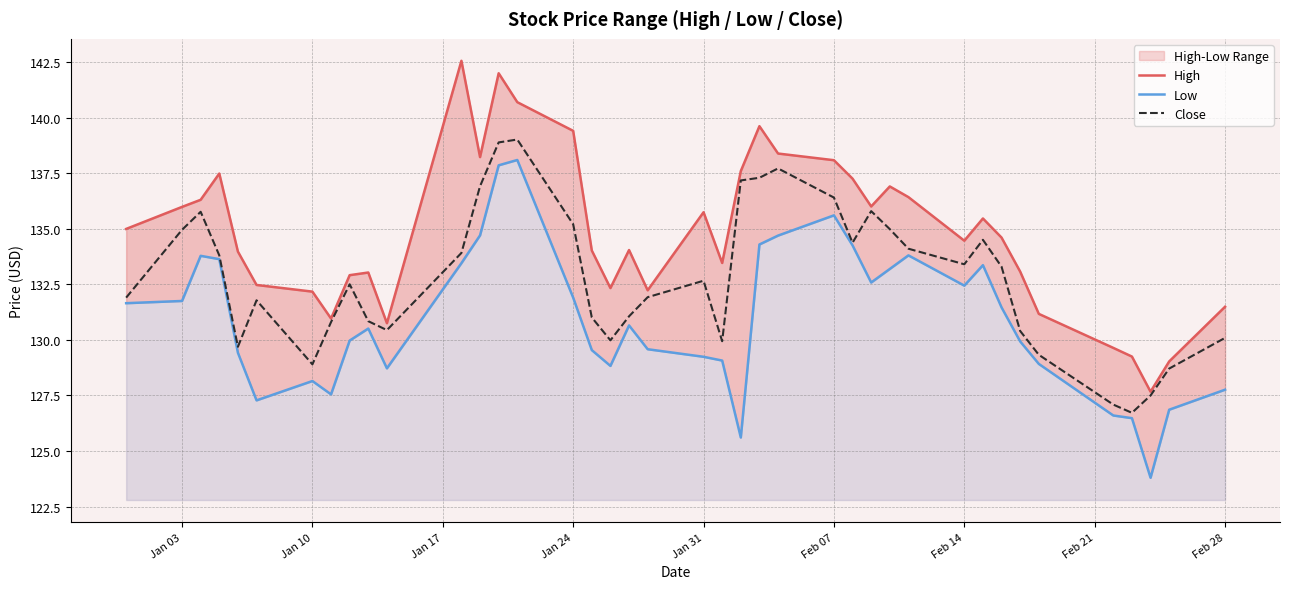

True or false: Close and Low intersect in this chart.

False